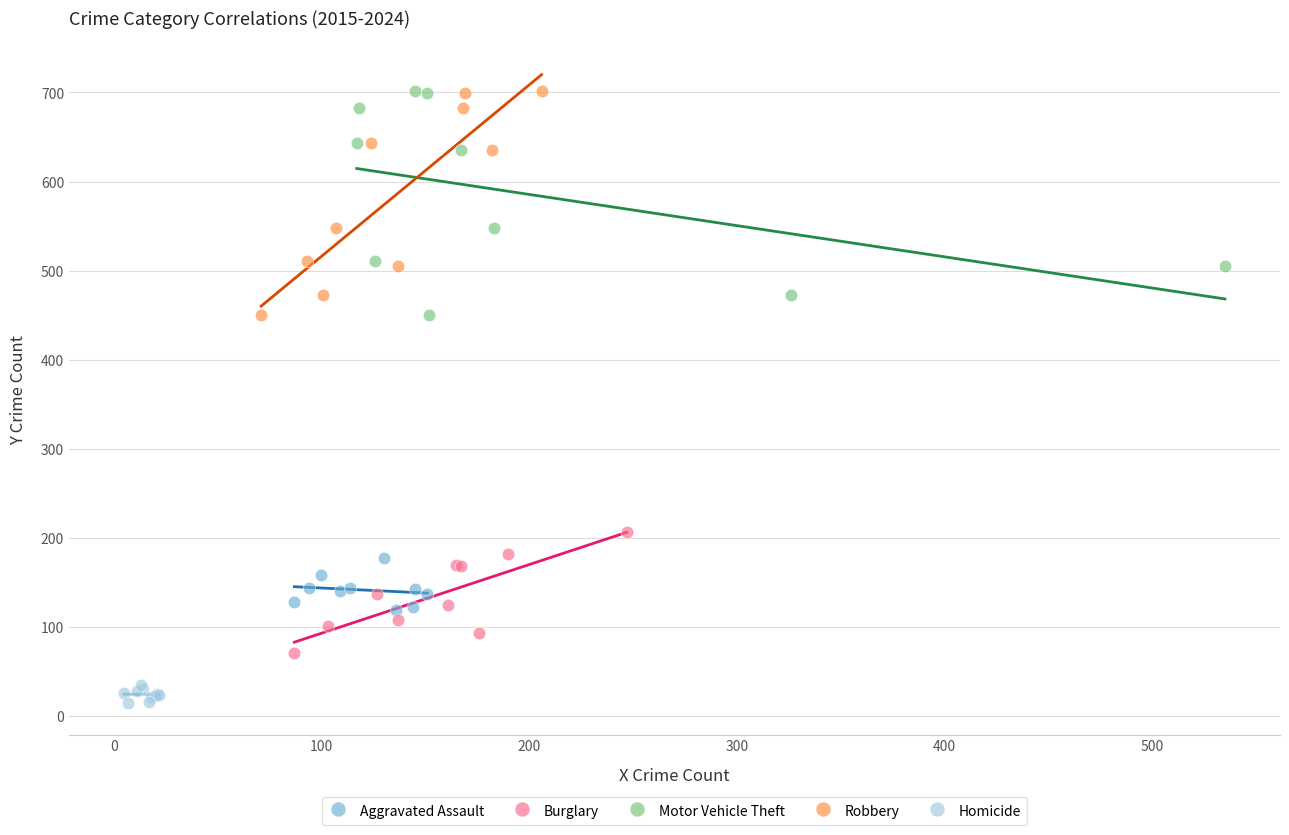

Which series contains the lowest Y value?

Homicide